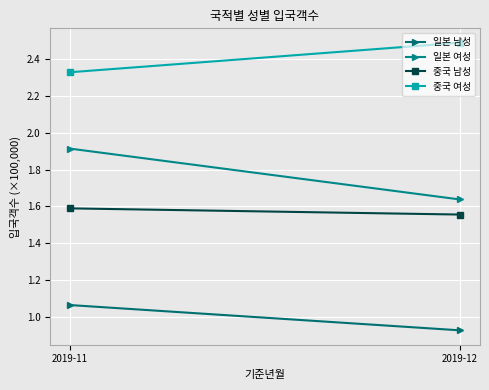

The value of 중국 남성 at 2019-12 is 1.6. True or false?

True